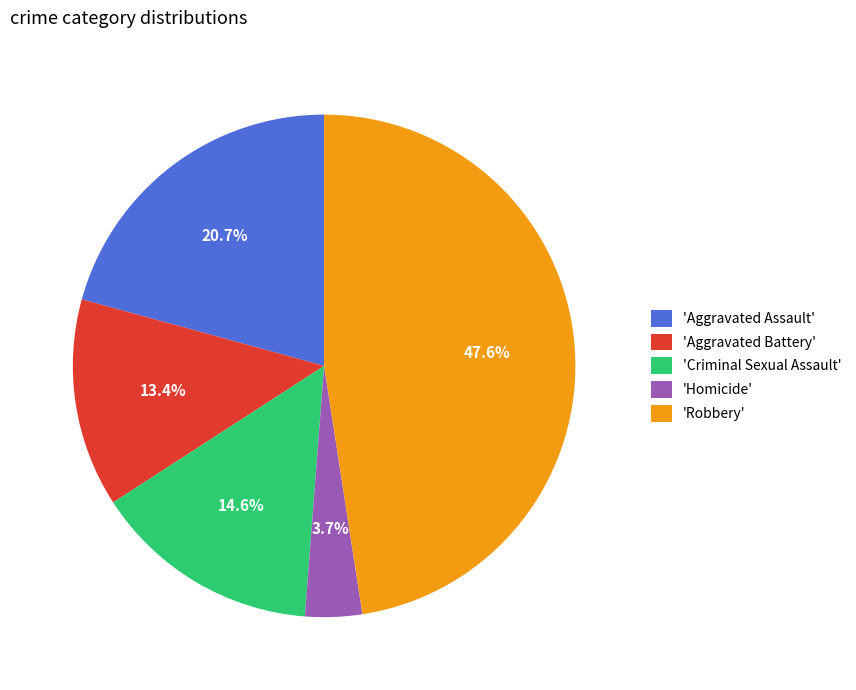

Rank the categories by value from lowest to highest.

'Homicide', 'Aggravated Battery', 'Criminal Sexual Assault', 'Aggravated Assault', 'Robbery'